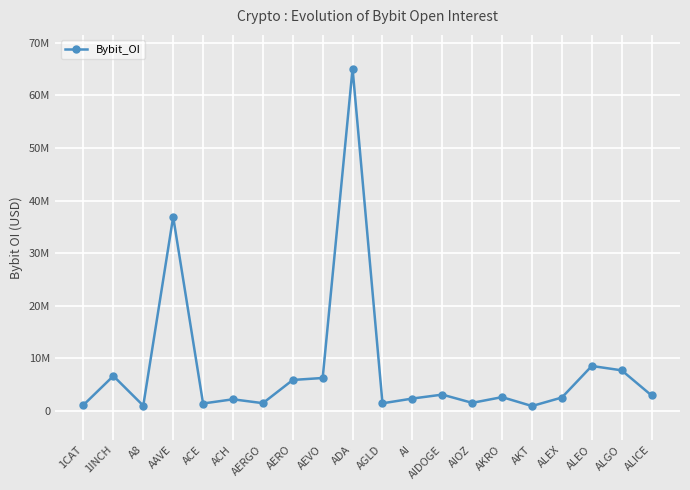

What is the ratio of the value at ACH to the value at AERGO?

1.5